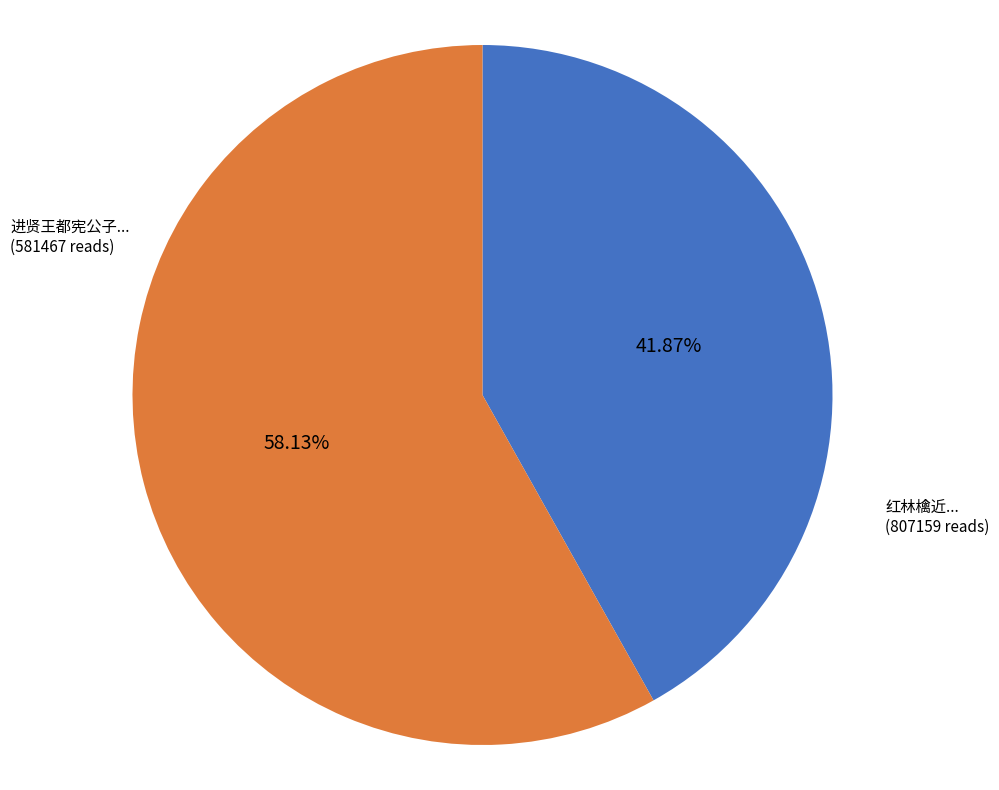

Does any single category account for the majority?

Yes